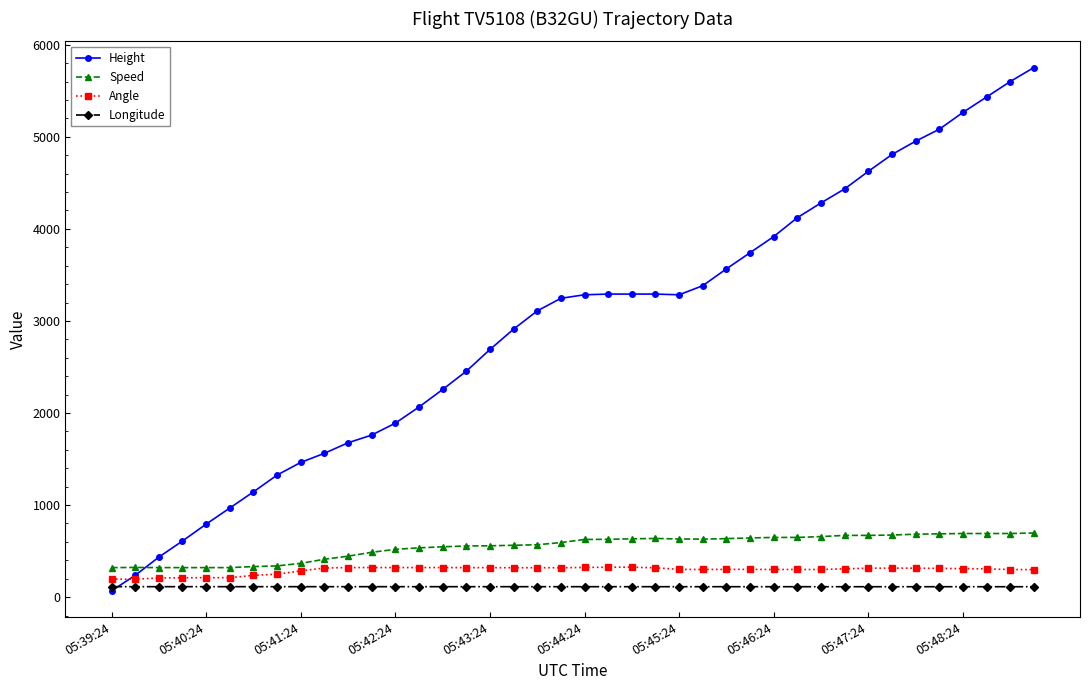

Which series has the largest total across all categories?

Height